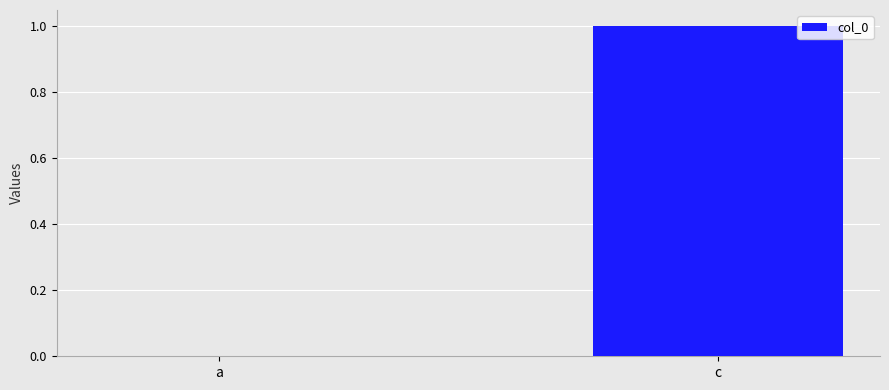

At which category does the chart reach its peak across all series?

c